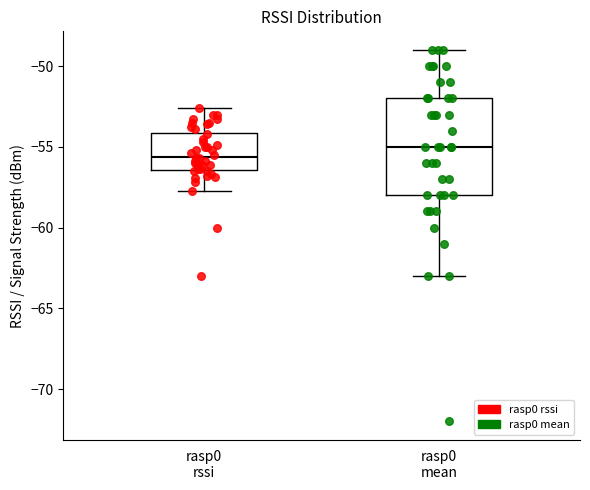

Comparing the boxes themselves (not the whiskers), which one is the tallest?

rasp0 mean